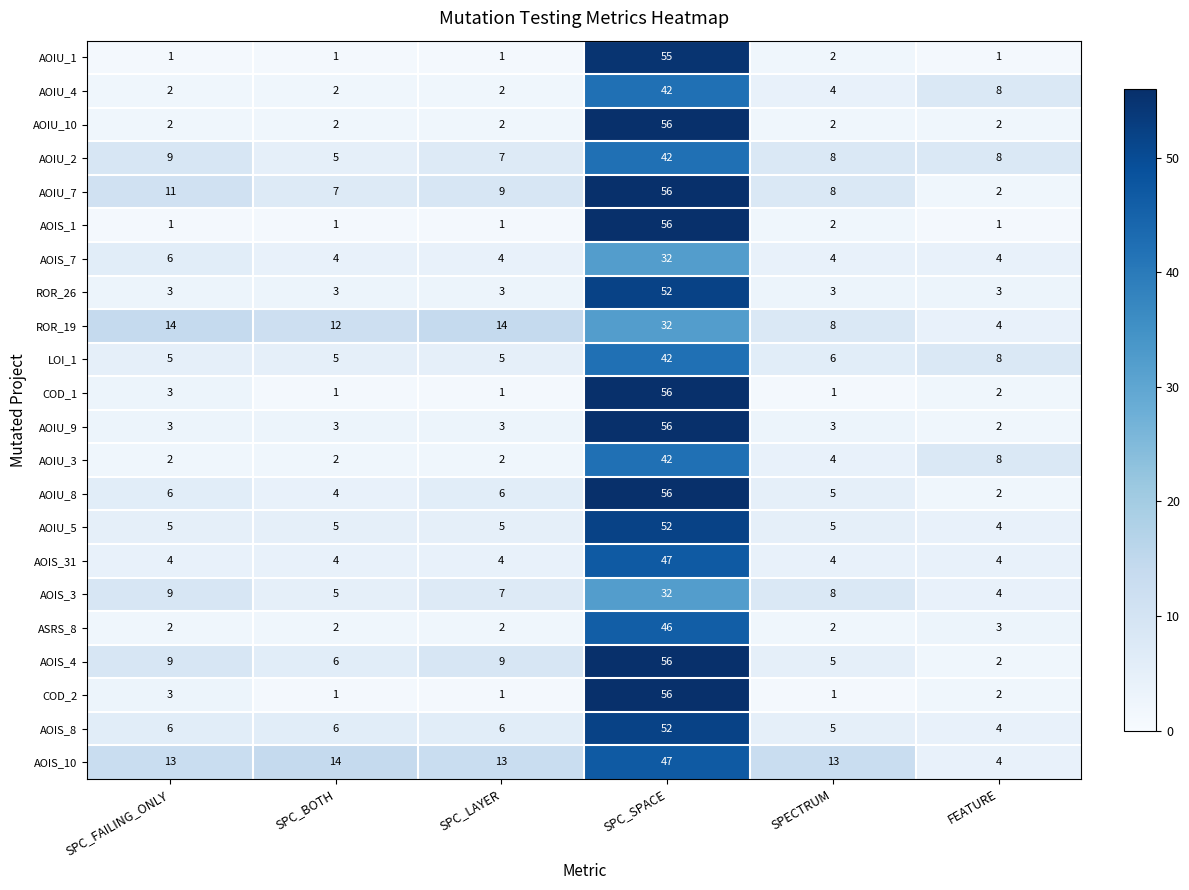

What is the spread (max minus min) of values at SPC_SPACE?

24